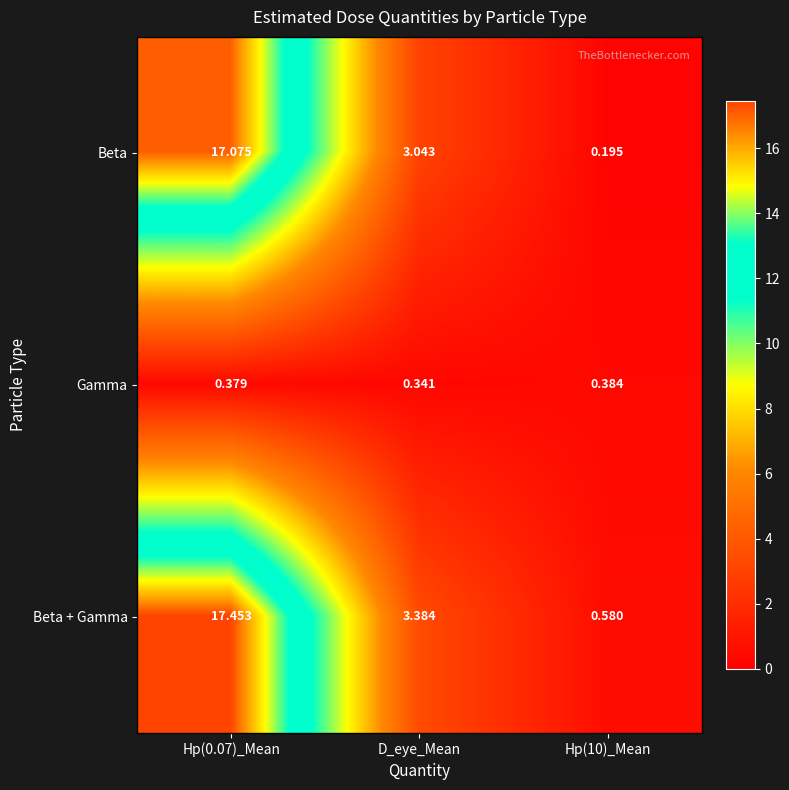

Rank the series at D_eye_Mean from highest to lowest value.

Beta + Gamma, Beta, Gamma